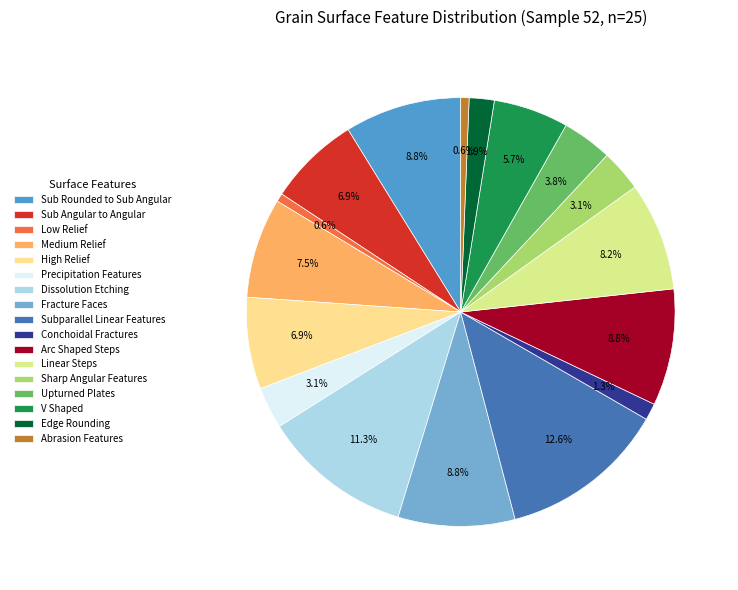

What is the largest slice in the pie chart?

Subparallel Linear Features